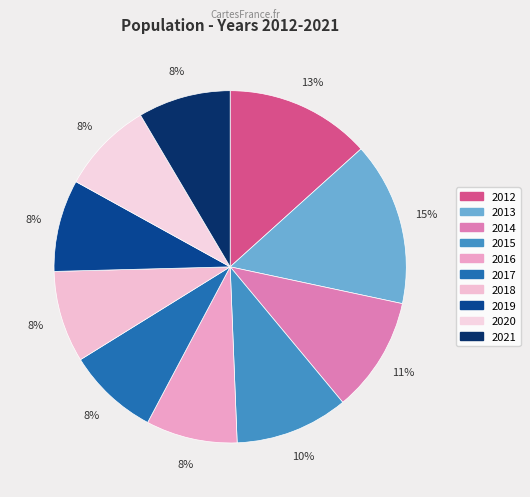

True or false: 2015 accounts for 3% of the total.

False